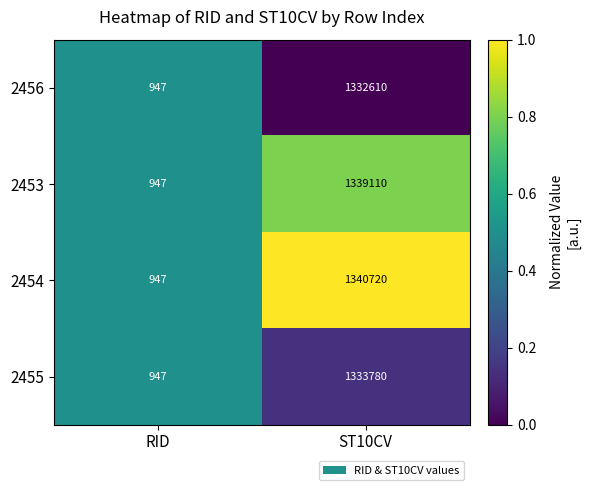

Reading left to right, extract all data points from this chart.

2456: RID=947	ST10CV=1332610
2453: RID=947	ST10CV=1339110
2454: RID=947	ST10CV=1340720
2455: RID=947	ST10CV=1333780